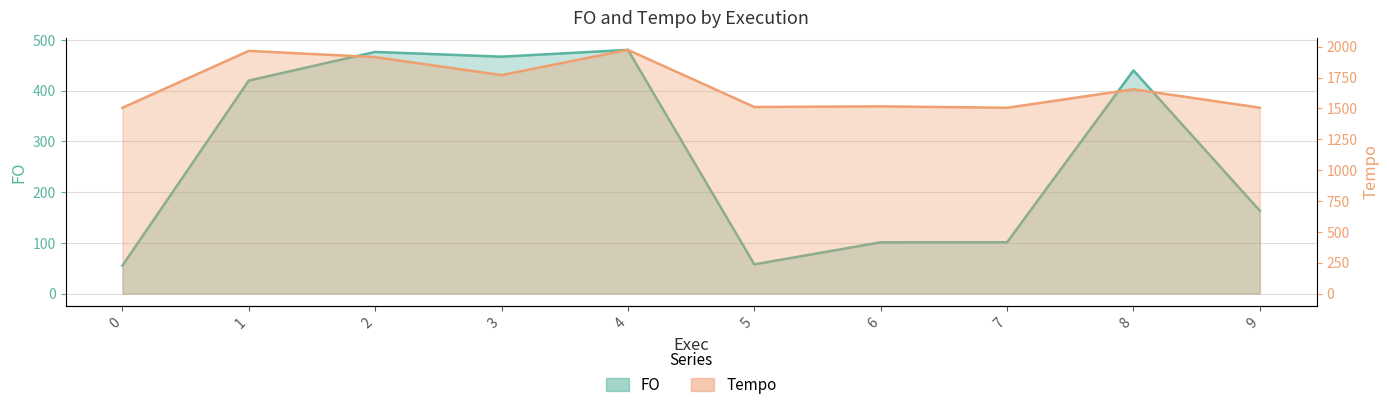

What is the maximum value shown in the chart?

1974.0